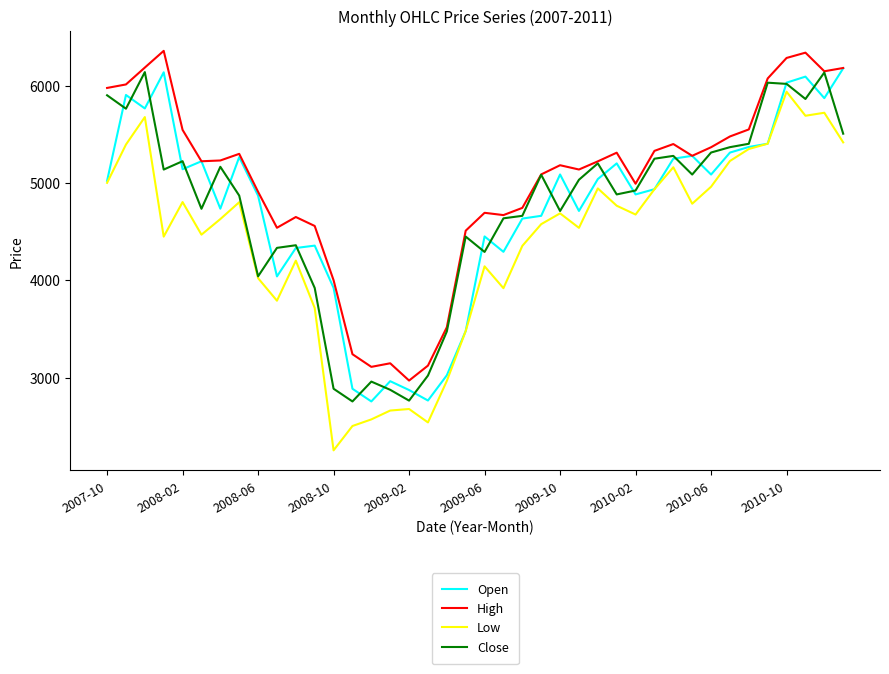

What is the minimum value for Open?

2755.1